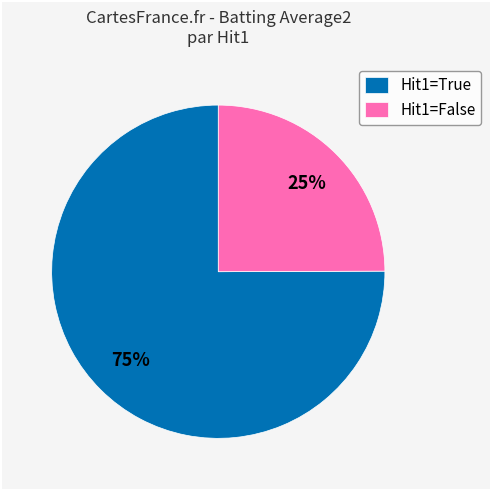

To the nearest percent, what percentage of the pie is Hit1=False?

25%